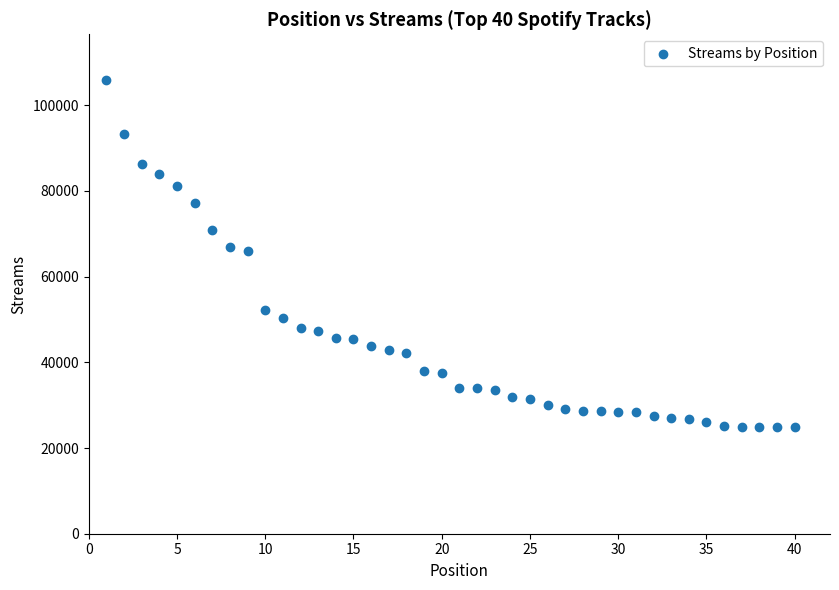

What is the range of Y values (max minus min)?

81123